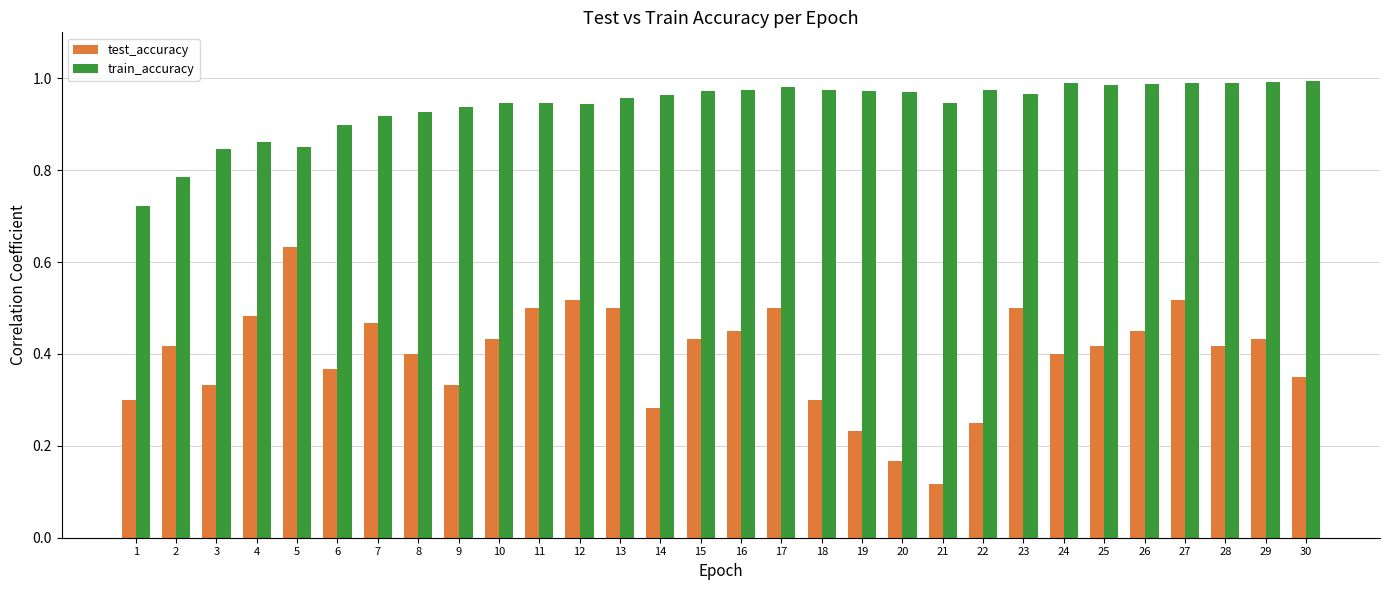

Rank the series at 7 from lowest to highest value.

test_accuracy, train_accuracy